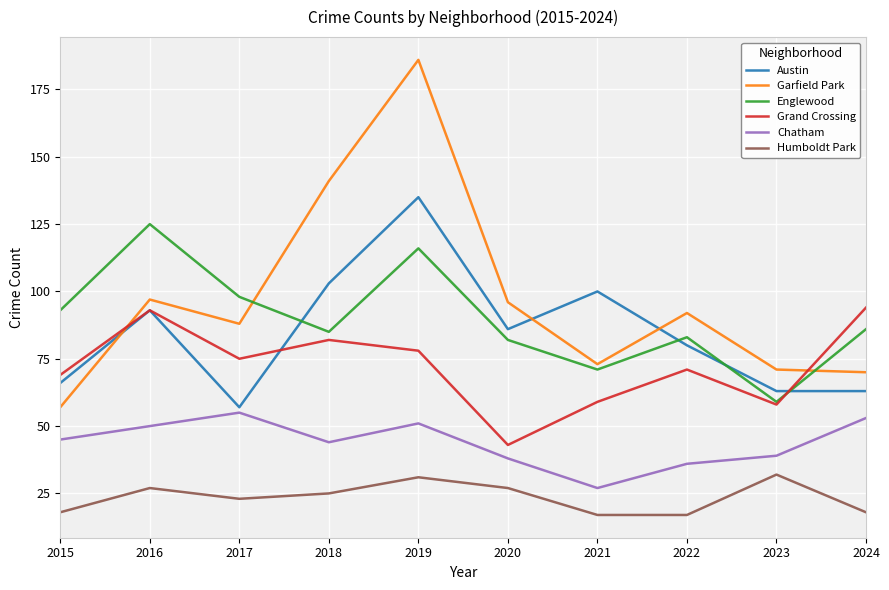

Where does the Austin series first go above 86?

2016